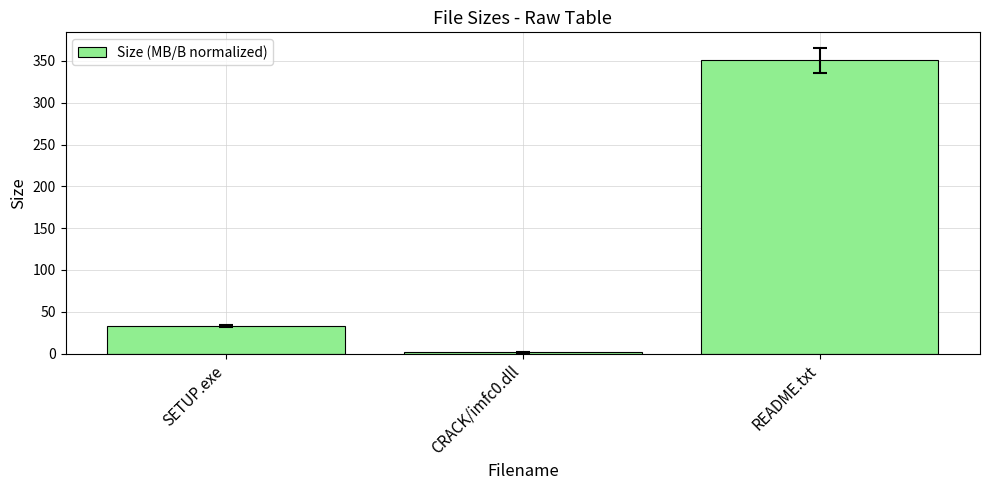

Are the bars horizontal?

No